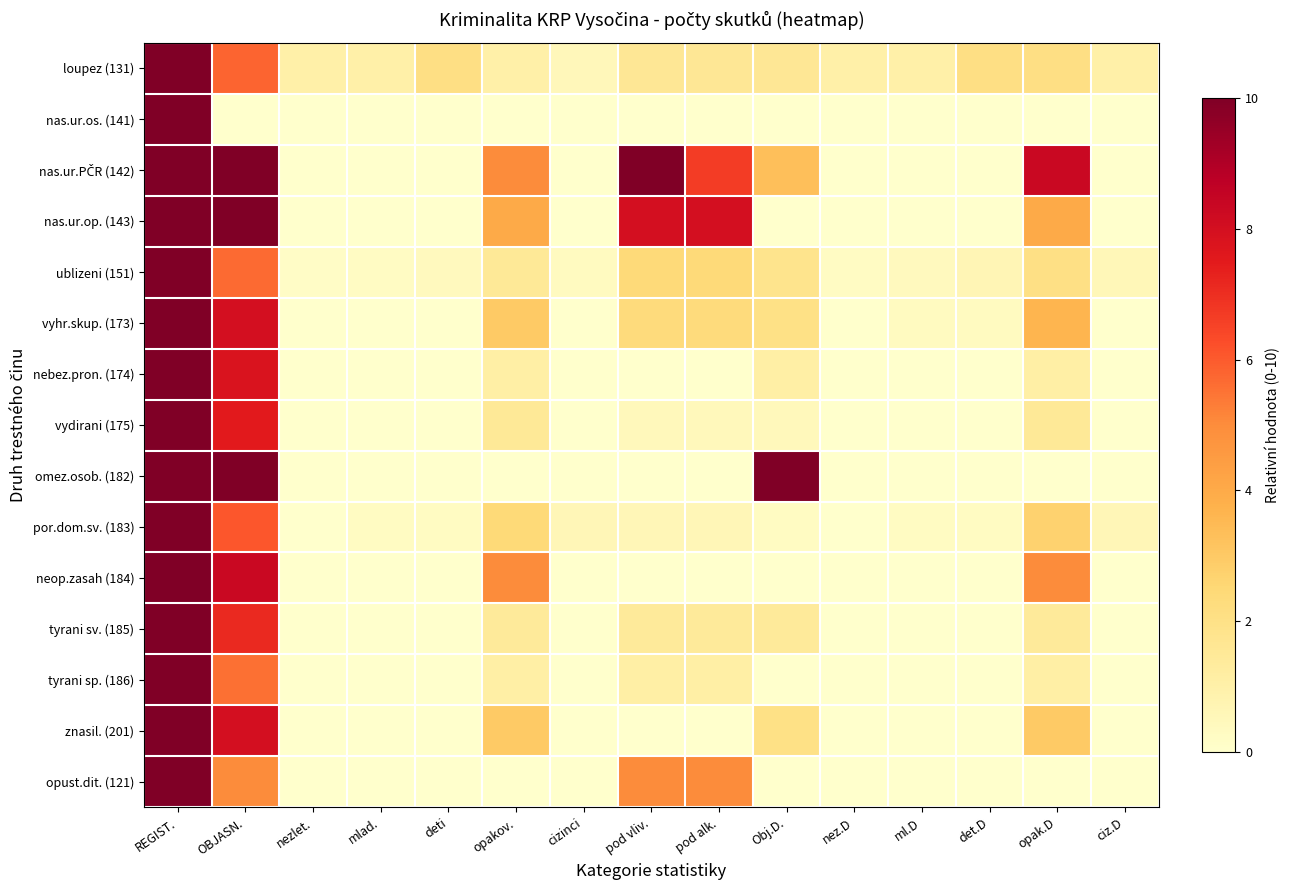

Rank the series by their maximum value, from highest to lowest.

loupez (131), nas.ur.os. (141), nas.ur.PČR (142), nas.ur.op. (143), ublizeni (151), vyhr.skup. (173), nebez.pron. (174), vydirani (175), omez.osob. (182), por.dom.sv. (183), neop.zasah (184), tyrani sv. (185), tyrani sp. (186), znasil. (201), opust.dit. (121)